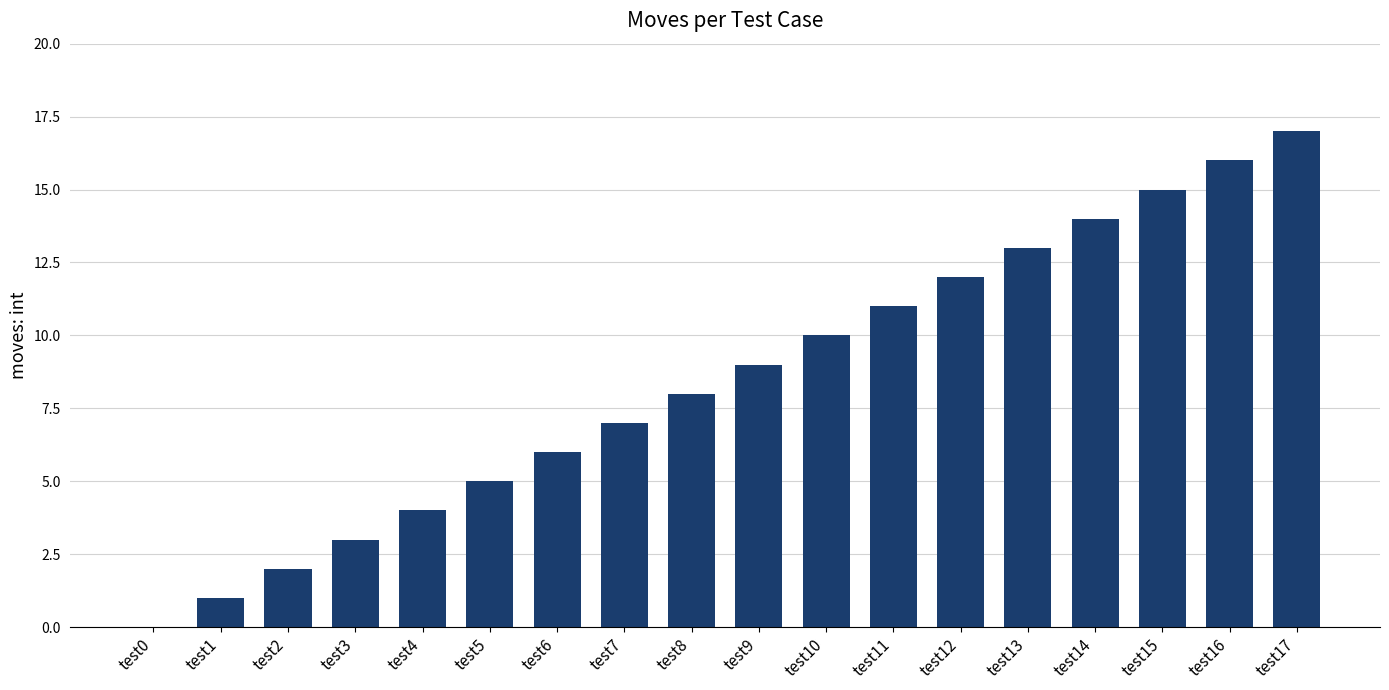

The value at test9 is 13. True or false?

False